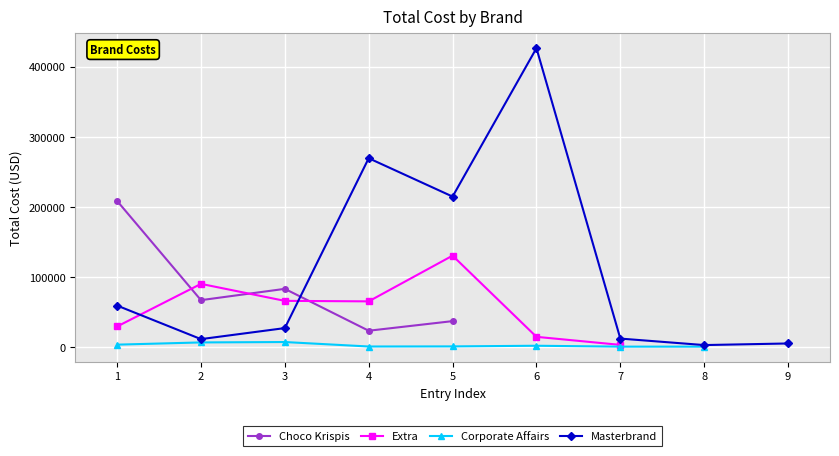

How many lines are shown in the chart?

4